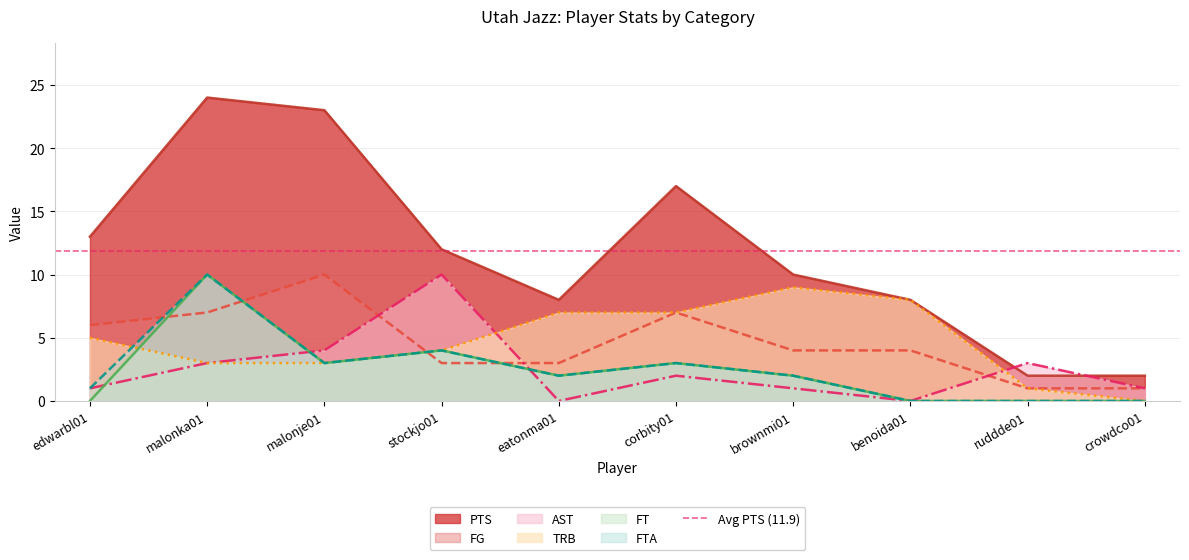

Is it true that FG equals 16 at malonje01?

False